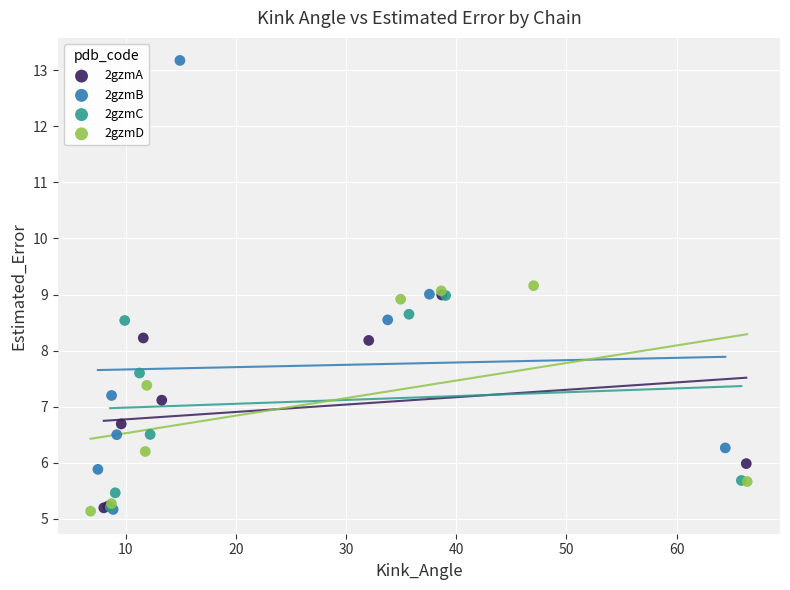

Which series has the widest spread of Y values?

2gzmB